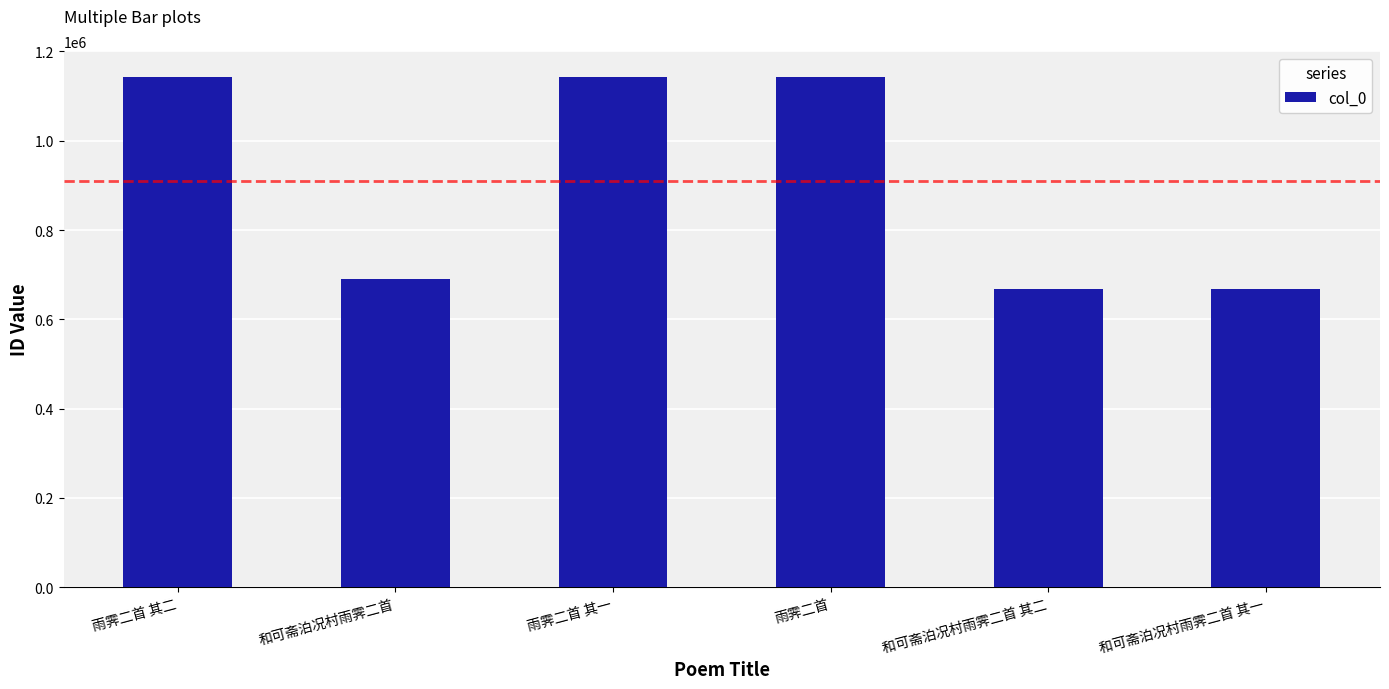

What is the value of the 1st bar from the left?

1142657